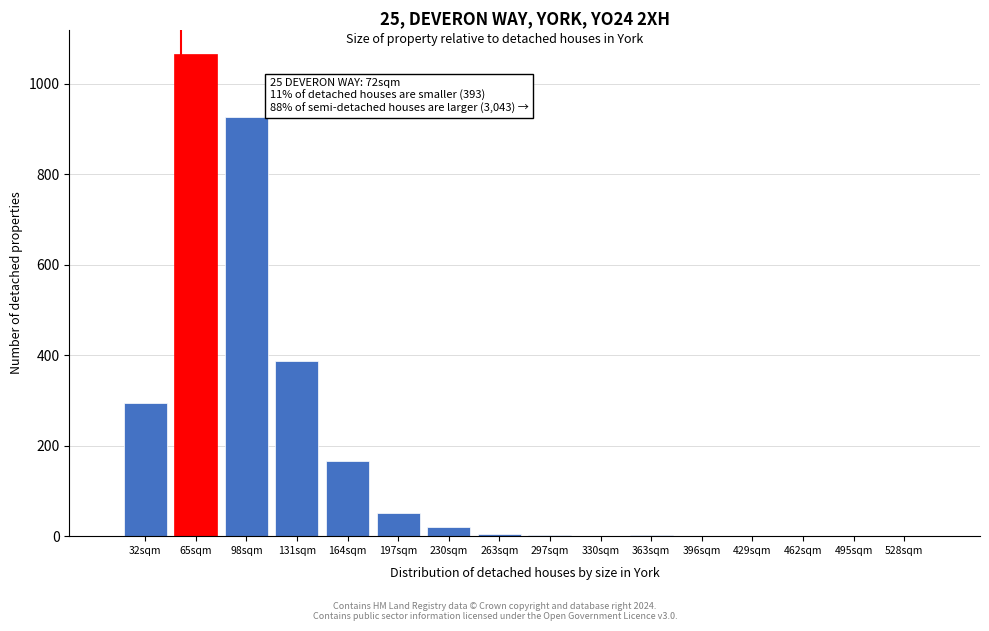

What is the sum of all values?

2920